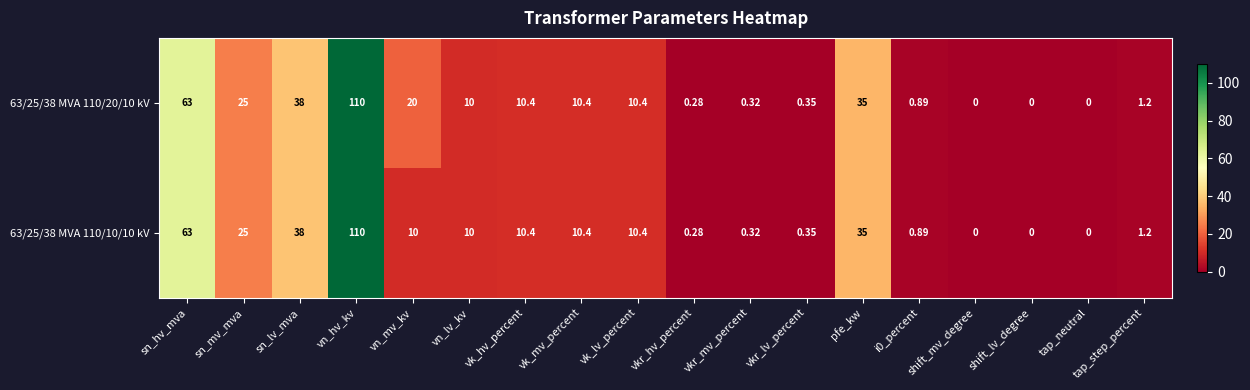

At which category is the sum across all series the highest?

vn_hv_kv